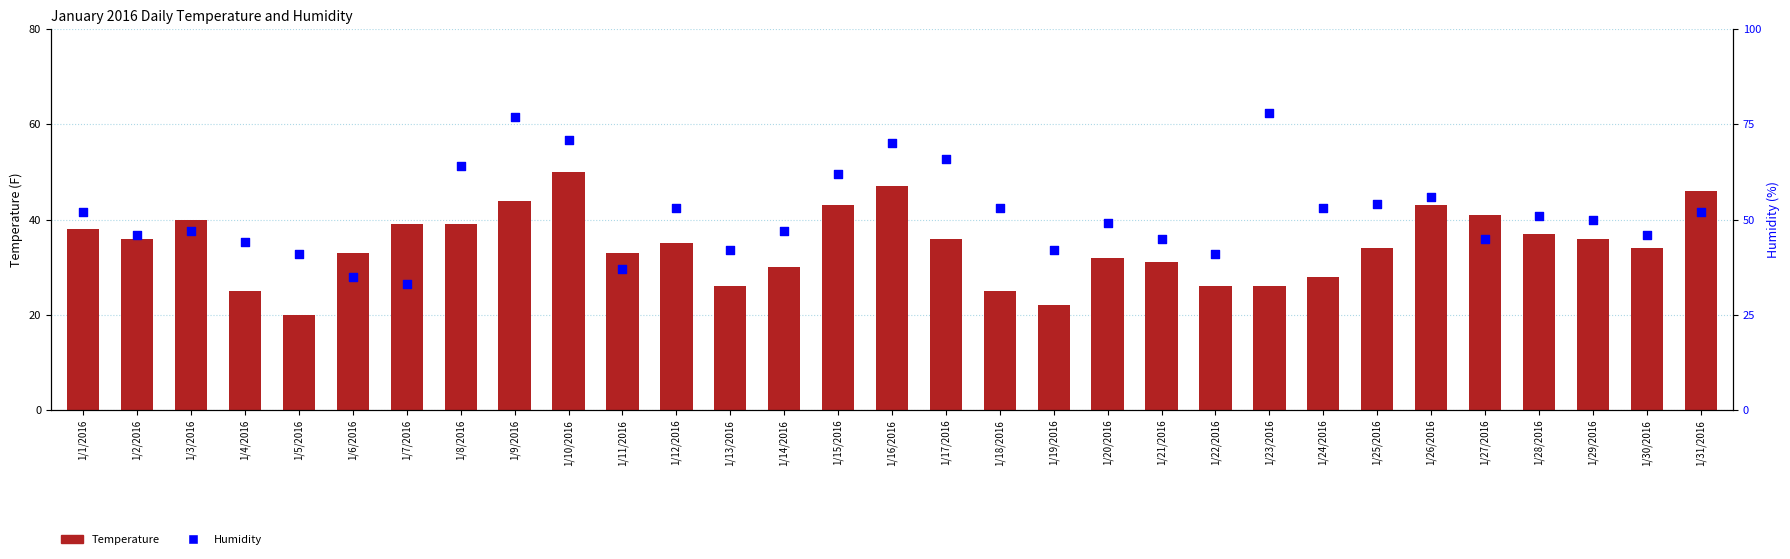

At how many categories does at least one series exceed 57?

7